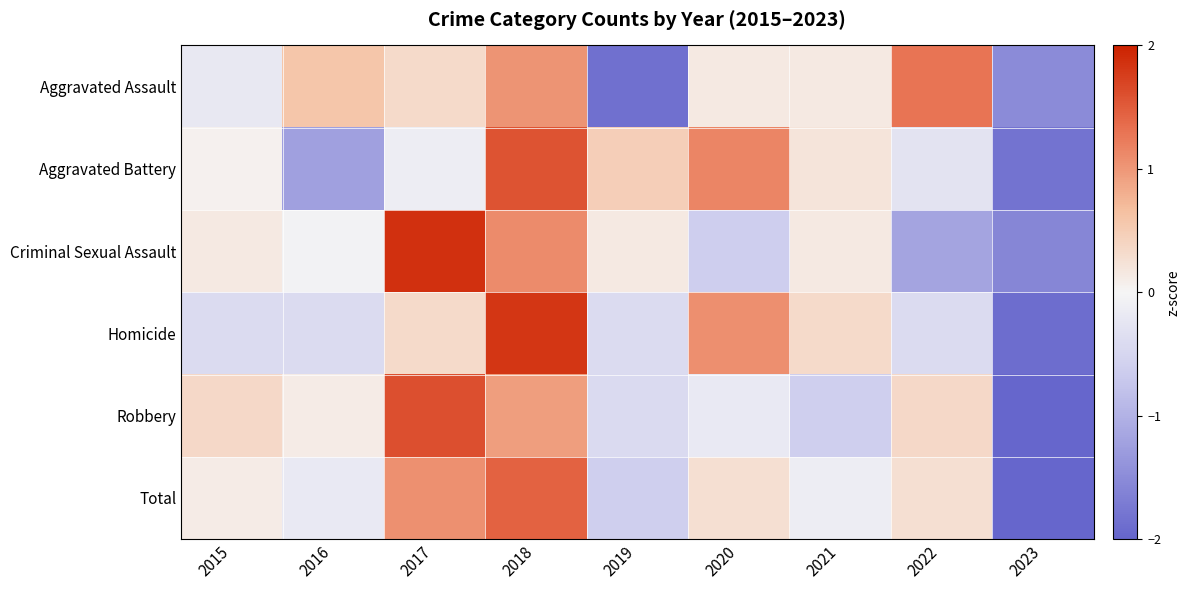

How many categories are shown in the chart?

9